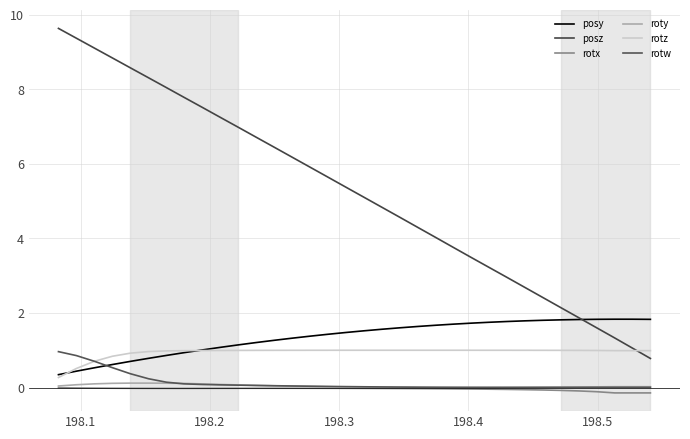

Which series has the largest total across all categories?

posz